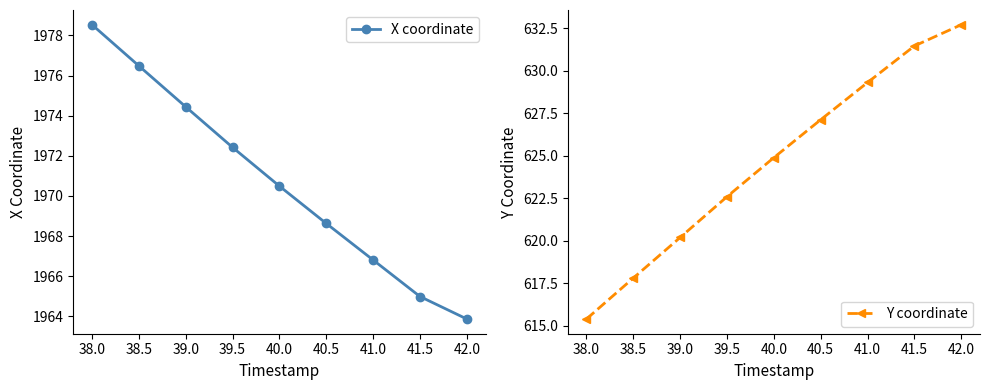

What are all the series names shown in the legend?

X coordinate, Y coordinate